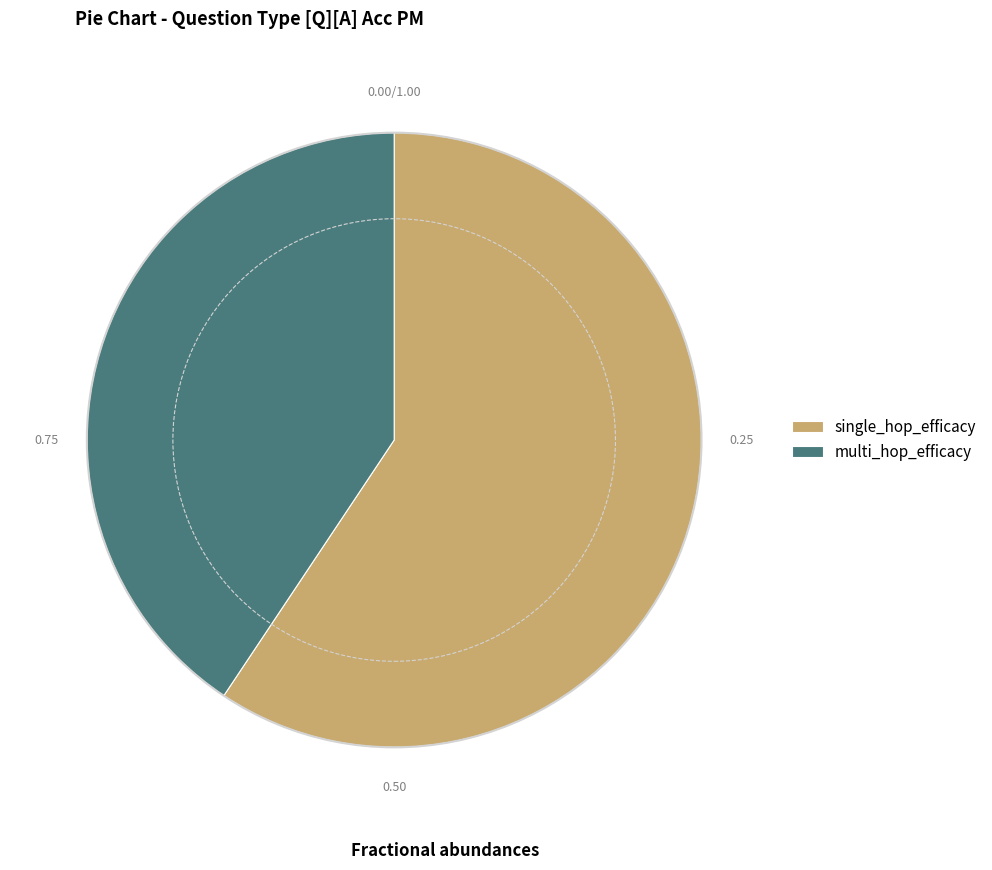

What is the smallest slice in the pie chart?

multi_hop_efficacy